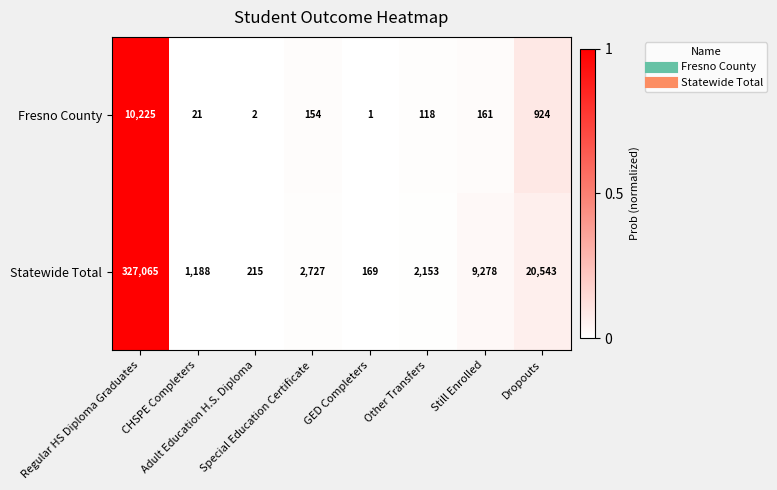

Which series has the largest total across all categories?

Statewide Total